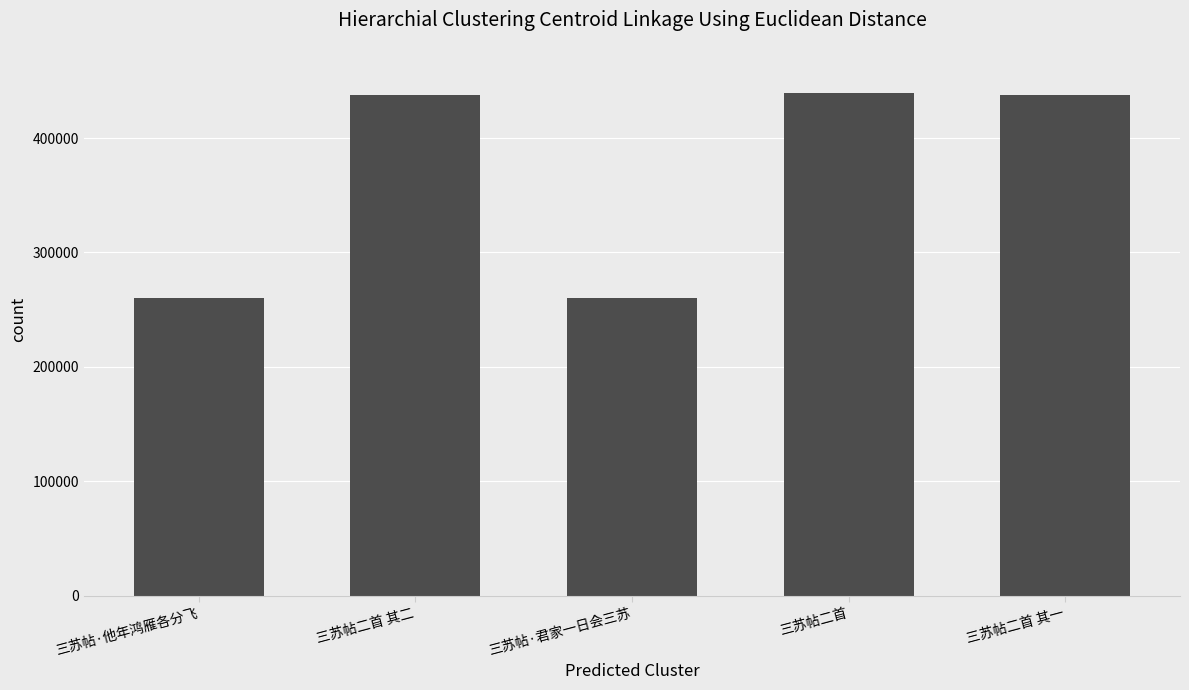

What is the change in value from 三苏帖·他年鸿雁各分飞 to 三苏帖二首 其二?

+177472